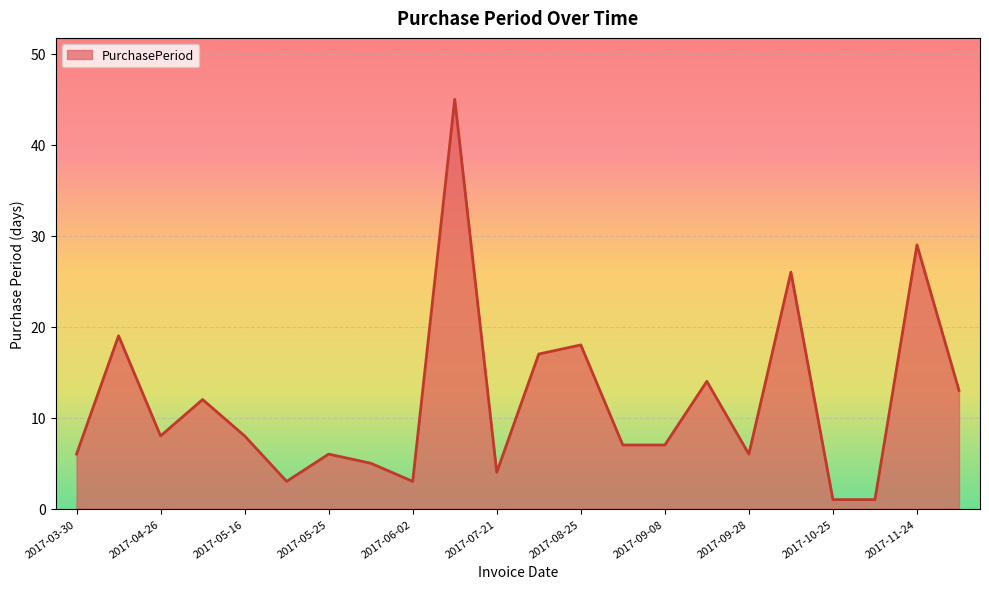

What is the greatest value displayed?

45